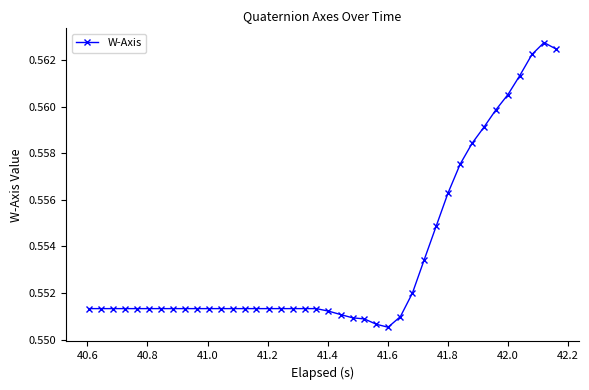

True or false: the data has more than 0 interior local peaks.

True